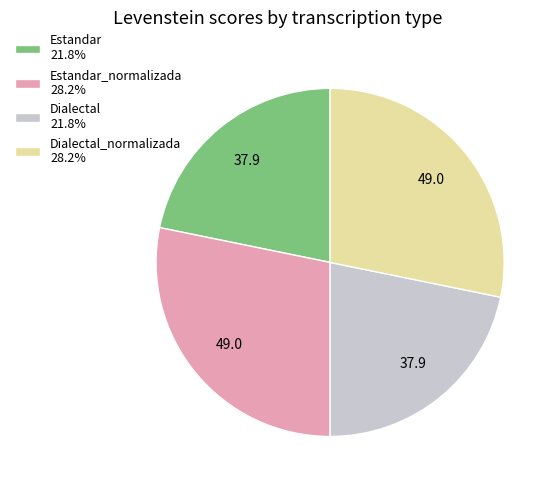

Approximately how many times larger is the value at Estandar_normalizada 28.2% compared to Dialectal 21.8%?

1.3